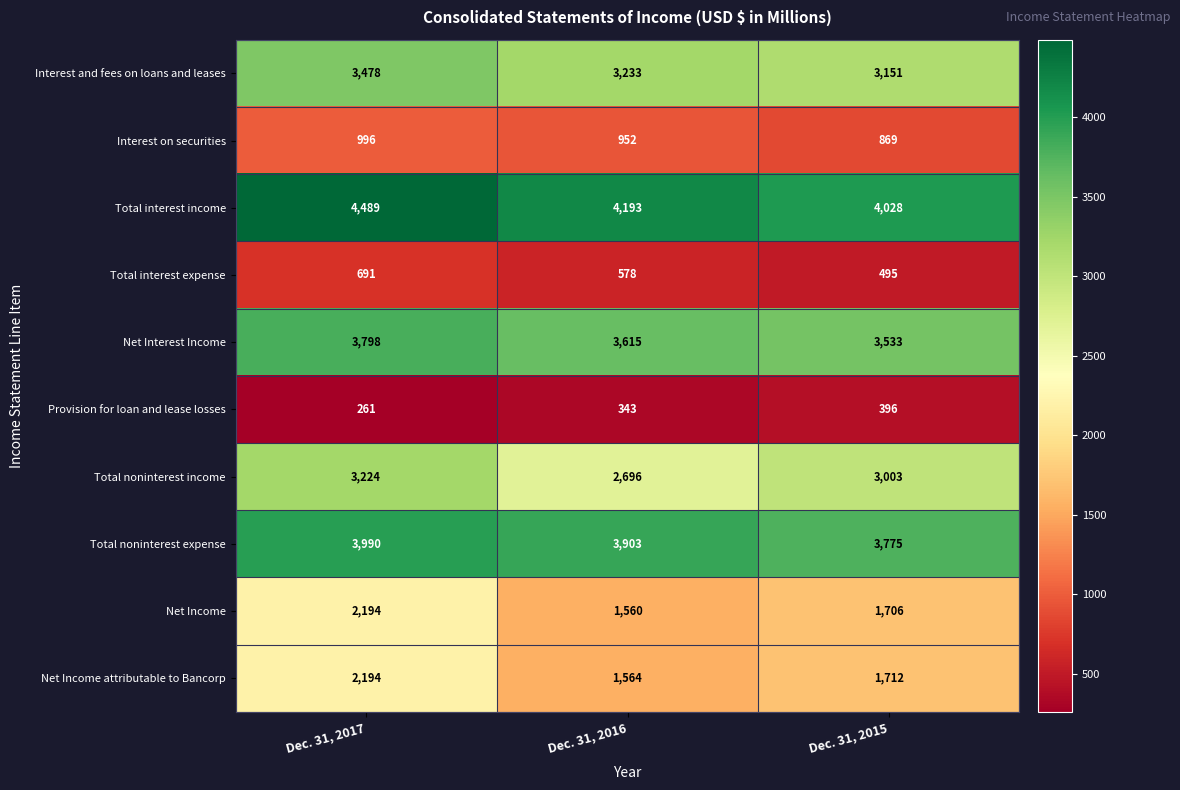

Which series changed the most between Dec. 31, 2016 and Dec. 31, 2015?

Total noninterest income